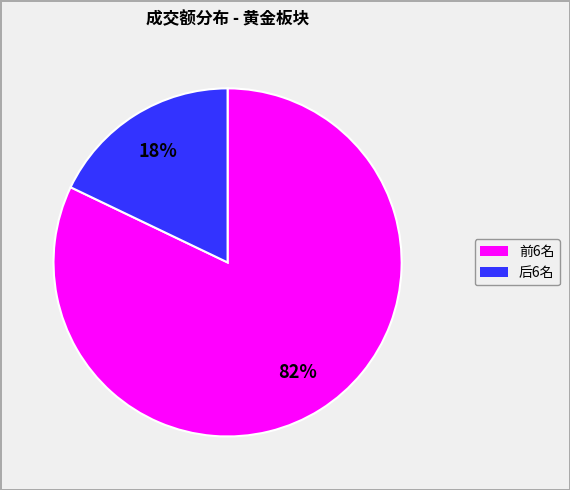

To the nearest percent, what is the difference between the largest and smallest slice percentages?

64%